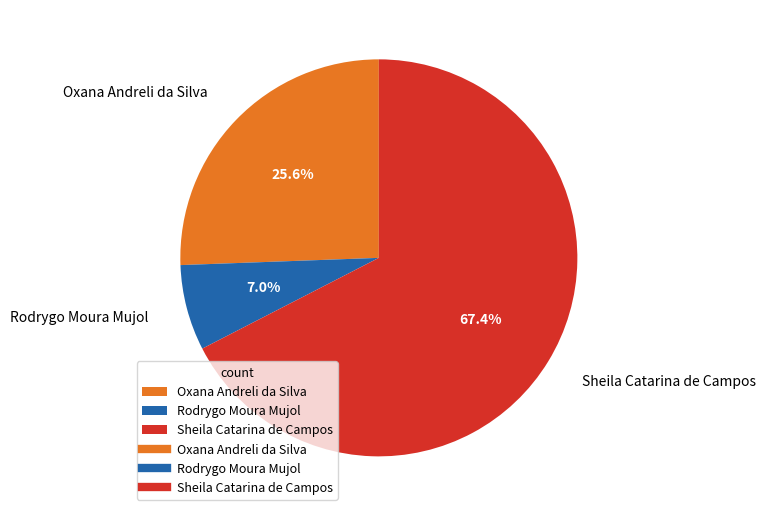

What percentage is the Oxana Andreli da Silva slice, to the nearest percent?

26%